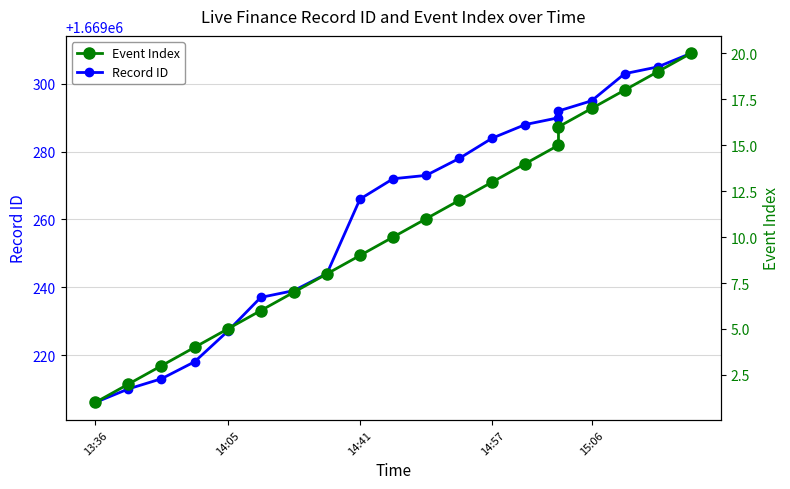

Is the value of Event Index at 8 greater than the value of Record ID at 6?

No